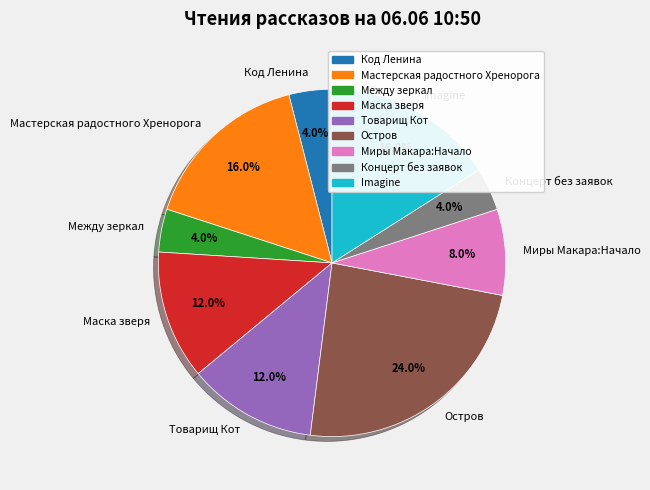

To the nearest percent, what is the difference between the Концерт без заявок and Маска зверя slice percentages?

8%